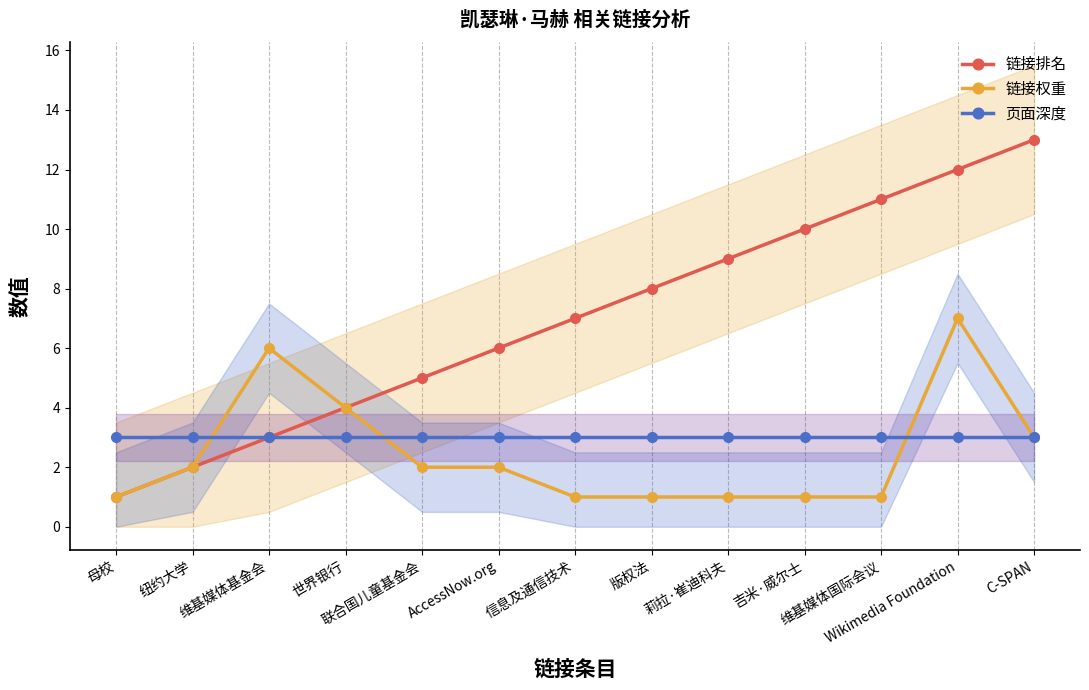

Reading left to right, list all the values displayed in this chart.

链接排名: 母校=1	纽约大学=2	维基媒体基金会=3	世界银行=4	联合国儿童基金会=5	AccessNow.org=6	信息及通信技术=7	版权法=8	莉拉·崔迪科夫=9	吉米·威尔士=10	维基媒体国际会议=11	Wikimedia Foundation=12	C-SPAN=13
链接权重: 母校=1	纽约大学=2	维基媒体基金会=6	世界银行=4	联合国儿童基金会=2	AccessNow.org=2	信息及通信技术=1	版权法=1	莉拉·崔迪科夫=1	吉米·威尔士=1	维基媒体国际会议=1	Wikimedia Foundation=7	C-SPAN=3
页面深度: 母校=3	纽约大学=3	维基媒体基金会=3	世界银行=3	联合国儿童基金会=3	AccessNow.org=3	信息及通信技术=3	版权法=3	莉拉·崔迪科夫=3	吉米·威尔士=3	维基媒体国际会议=3	Wikimedia Foundation=3	C-SPAN=3